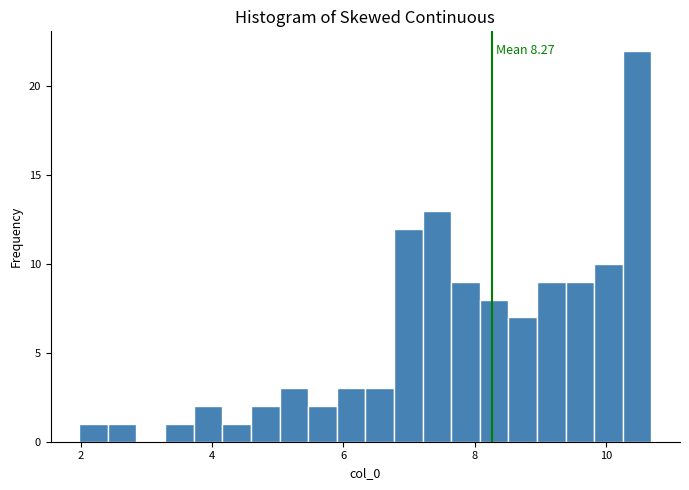

Read against the x-axis, roughly where is the centre of the tallest bar?

10.4